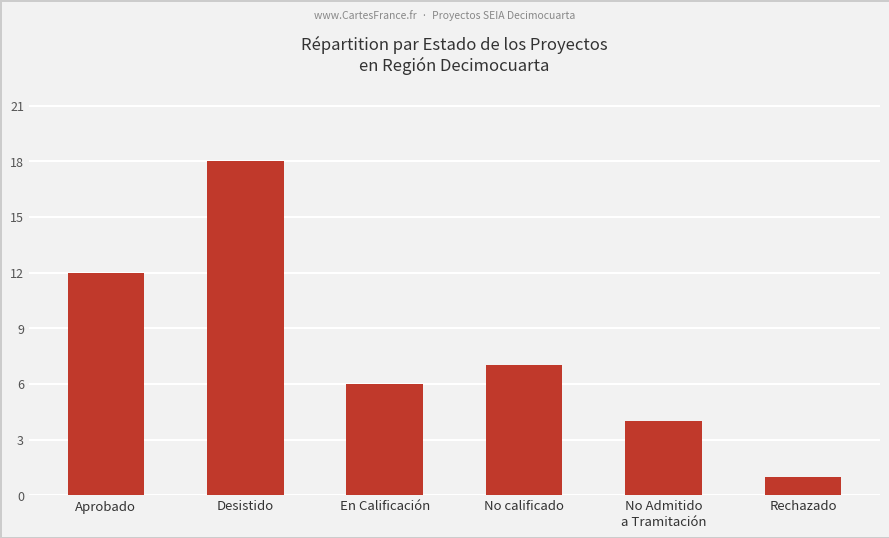

The value at Rechazado is 1. True or false?

True